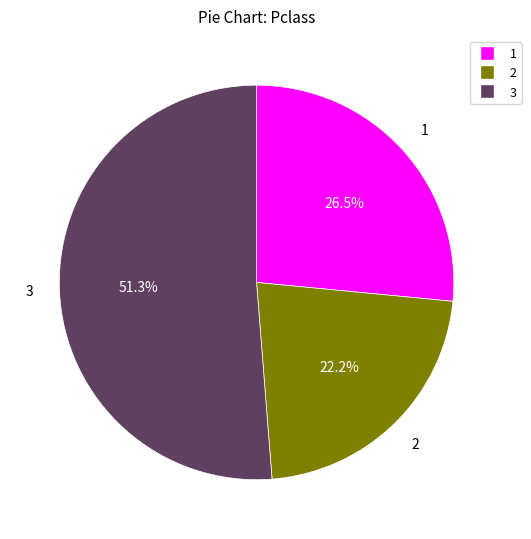

Does 1 represent more than half of the total?

No